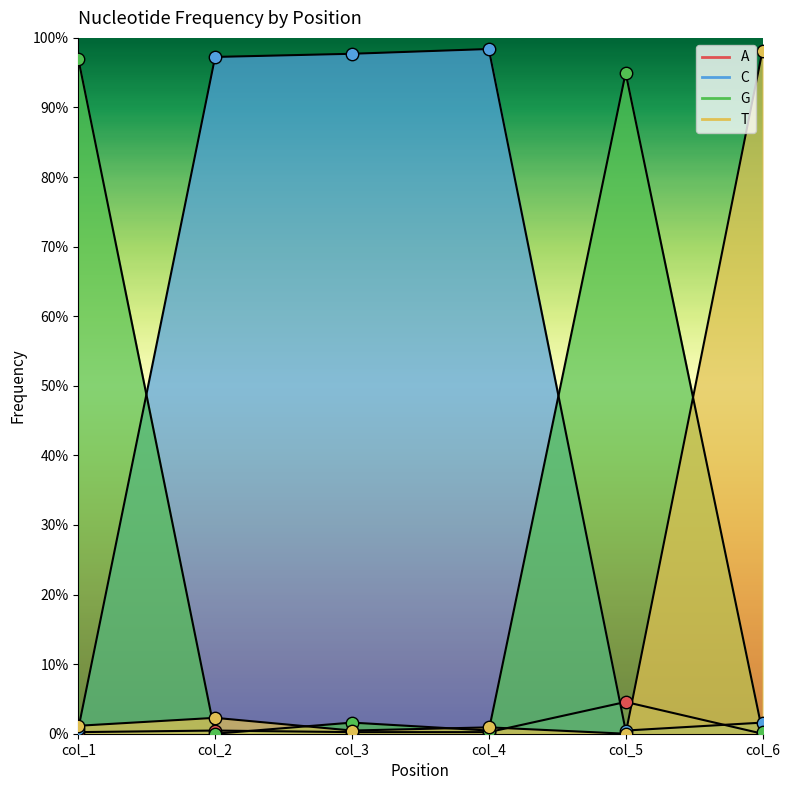

Which series has the largest Y range (max minus min)?

T